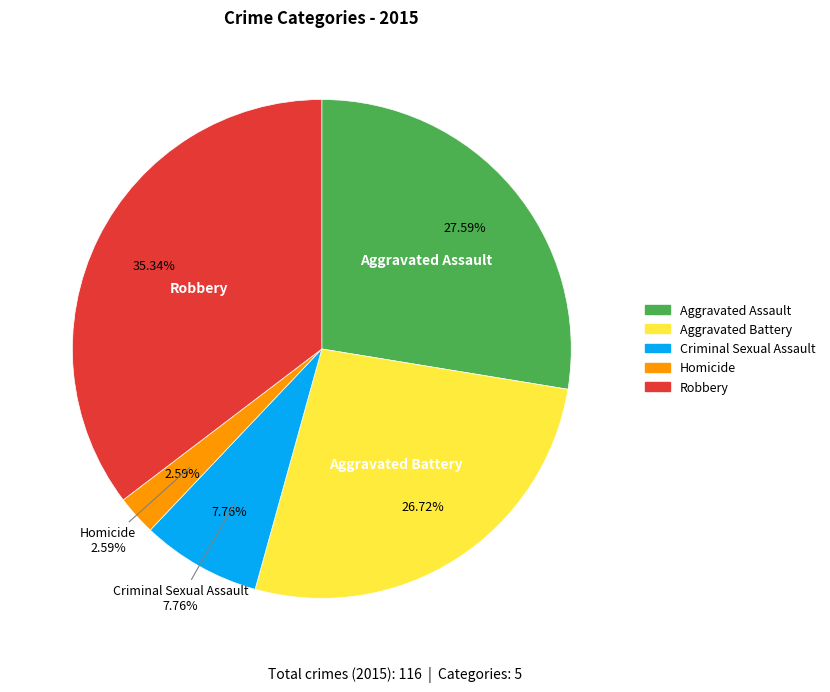

Combined, do Homicide and Robbery account for over 50%?

No